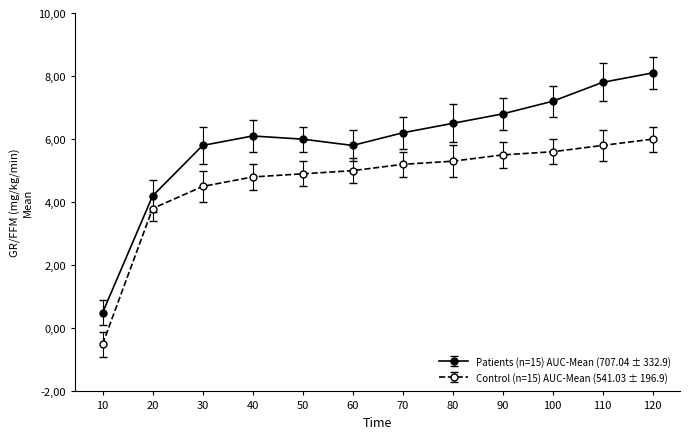

What is the difference between the maximum and second lowest values in the Control (n=15) AUC-Mean (541.03 ± 196.9) series?

2.2